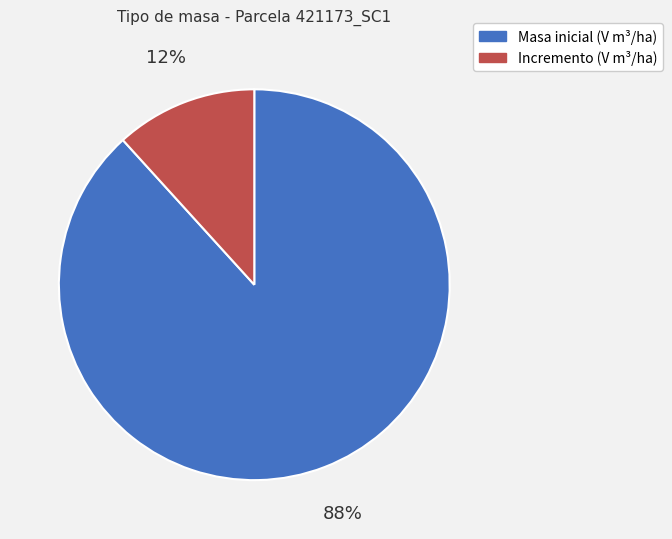

Is there any slice that represents more than half of the pie?

Yes